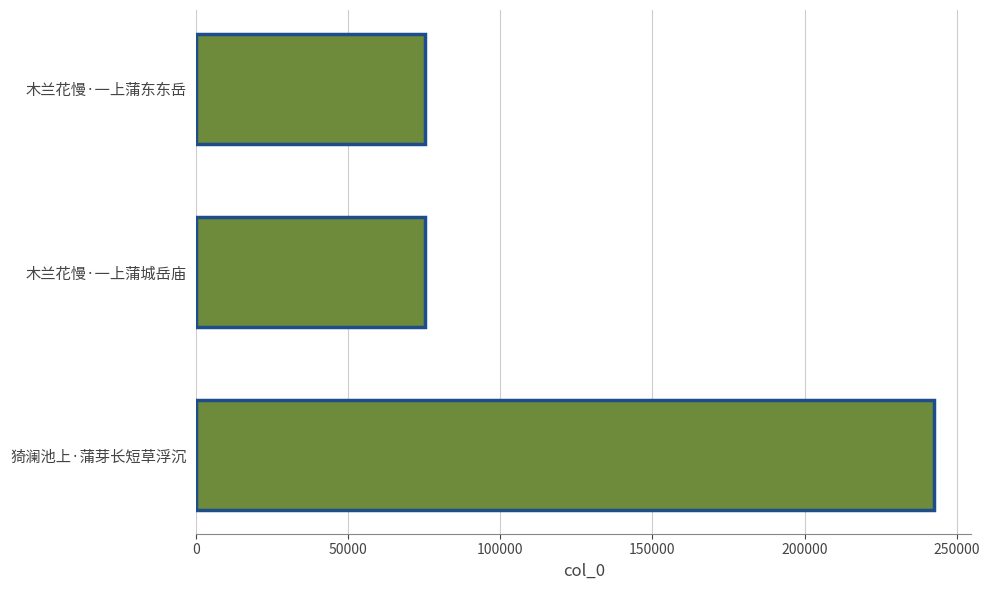

Does the chart contain any negative values?

No